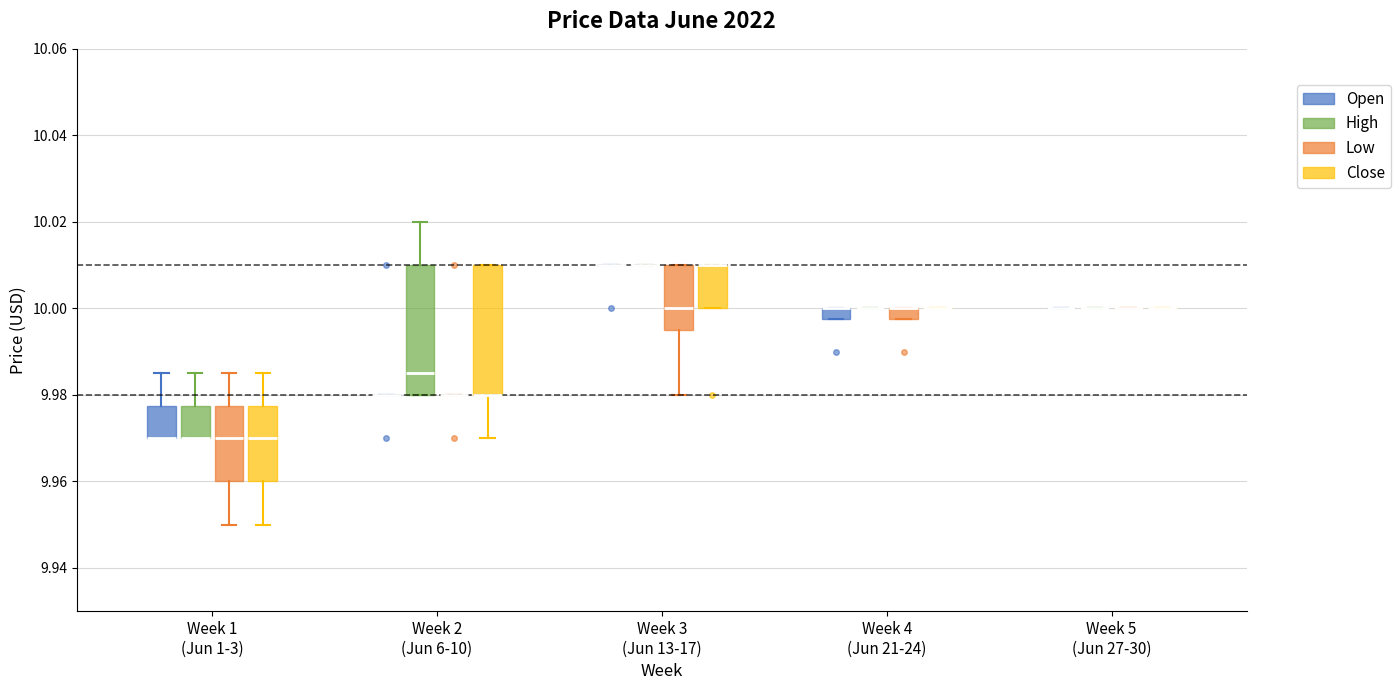

Where is the upper edge of the box for Week 1 (Jun 1-3) (High) on the y-axis? The values are not printed on the chart, so give them approximately, as read against the axis.

9.978